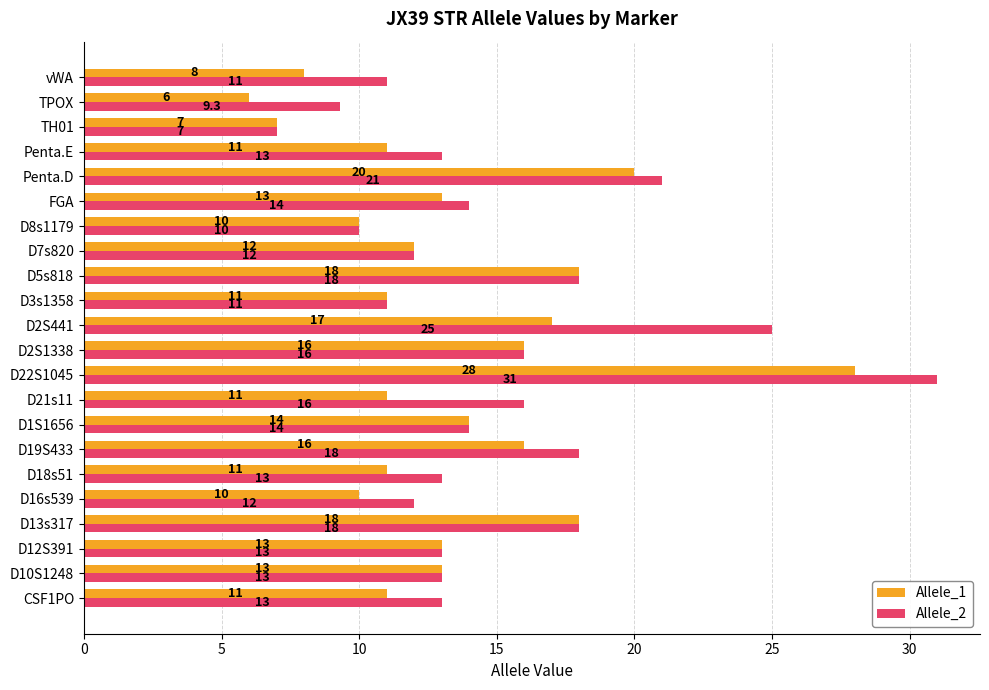

Is it true that Allele_1 equals 17.0 at D2S441?

True